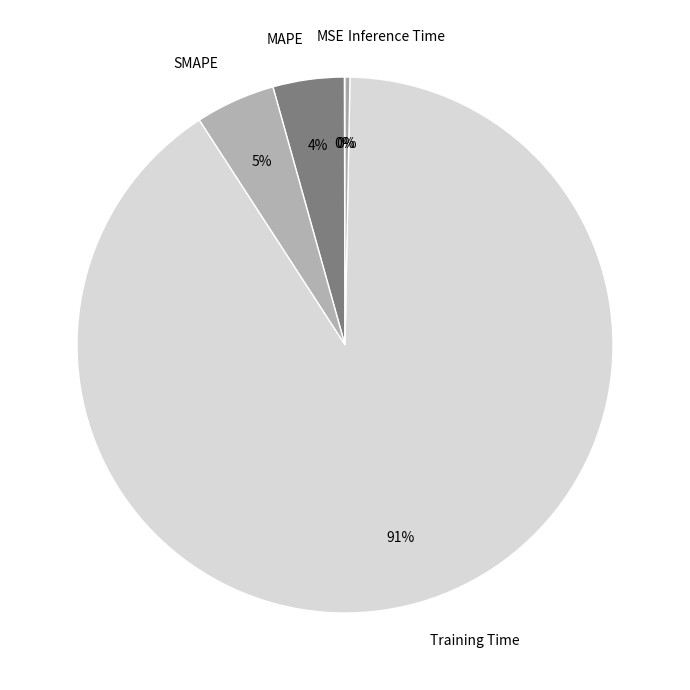

Do SMAPE and Training Time together represent more than half of the pie?

Yes